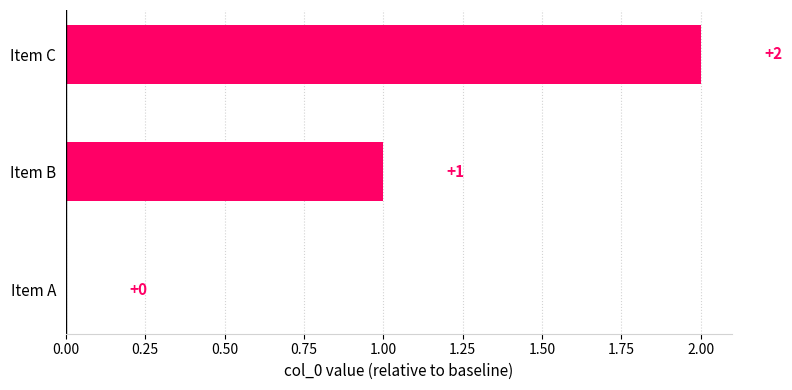

The value at Item B is 1. True or false?

True